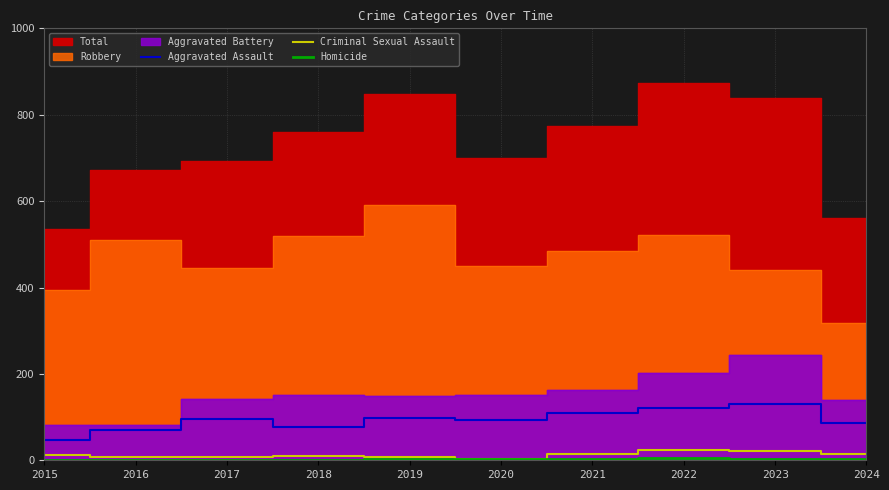

True or false: Criminal Sexual Assault and Aggravated Assault intersect in this chart.

False